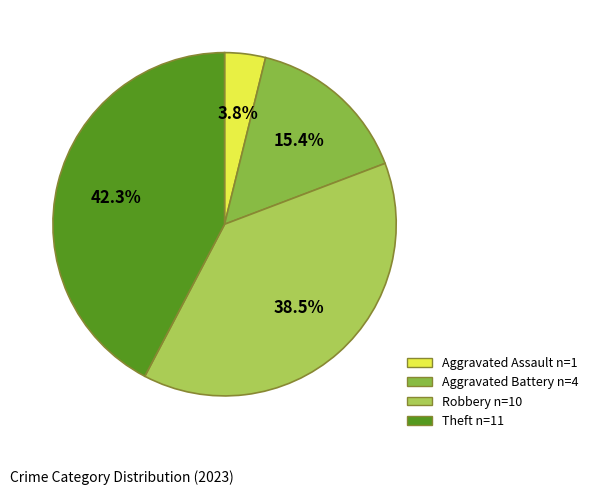

What percentage is the Theft slice, to the nearest percent?

42%